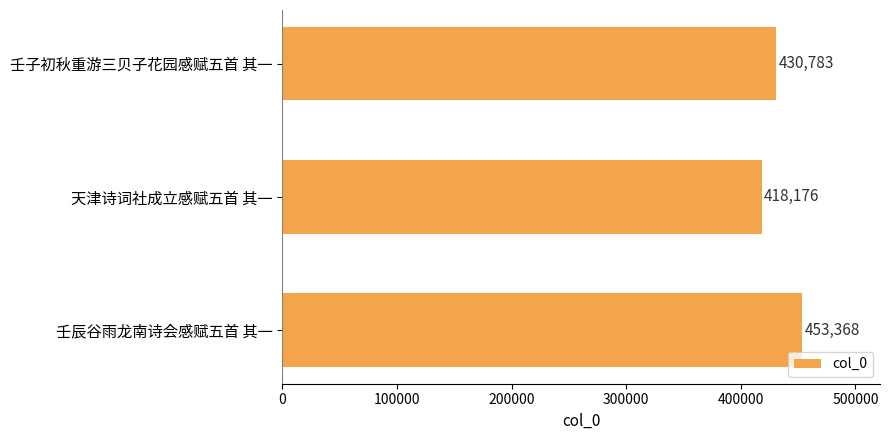

What is the average value?

434109